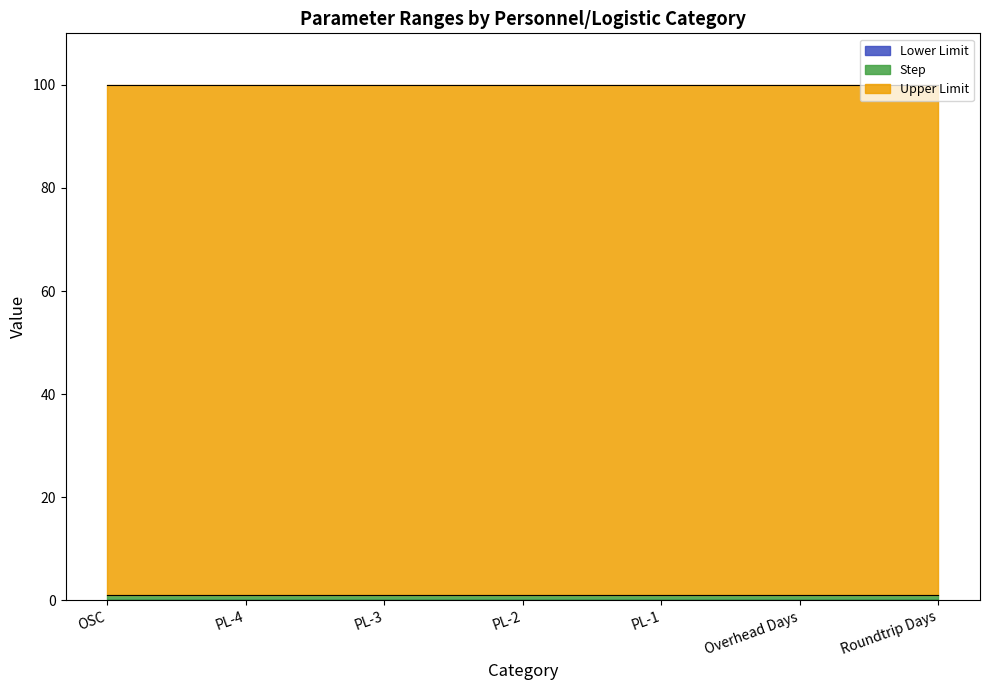

What is the label of the 1st point from the right?

Roundtrip Days